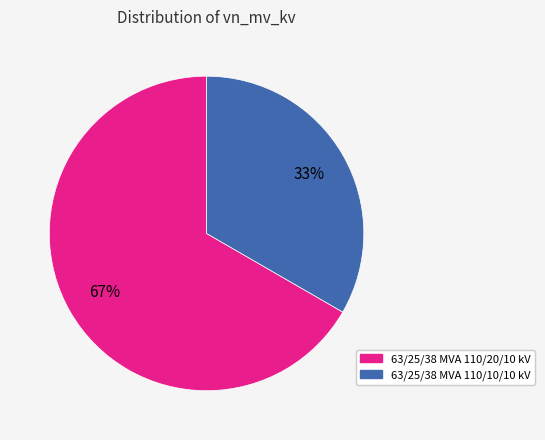

To the nearest percent, what is the combined percentage of 63/25/38 MVA 110/20/10 kV and 63/25/38 MVA 110/10/10 kV?

100%